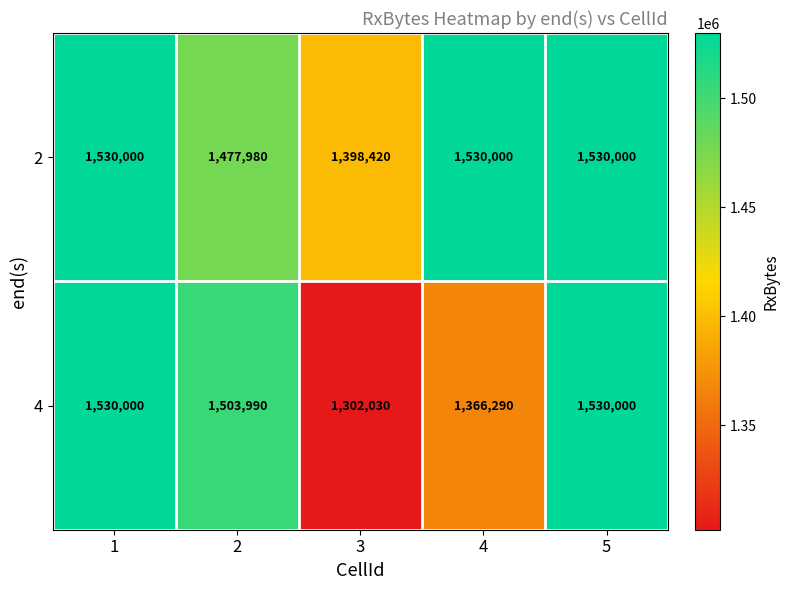

Which series has the largest range (max minus min)?

4